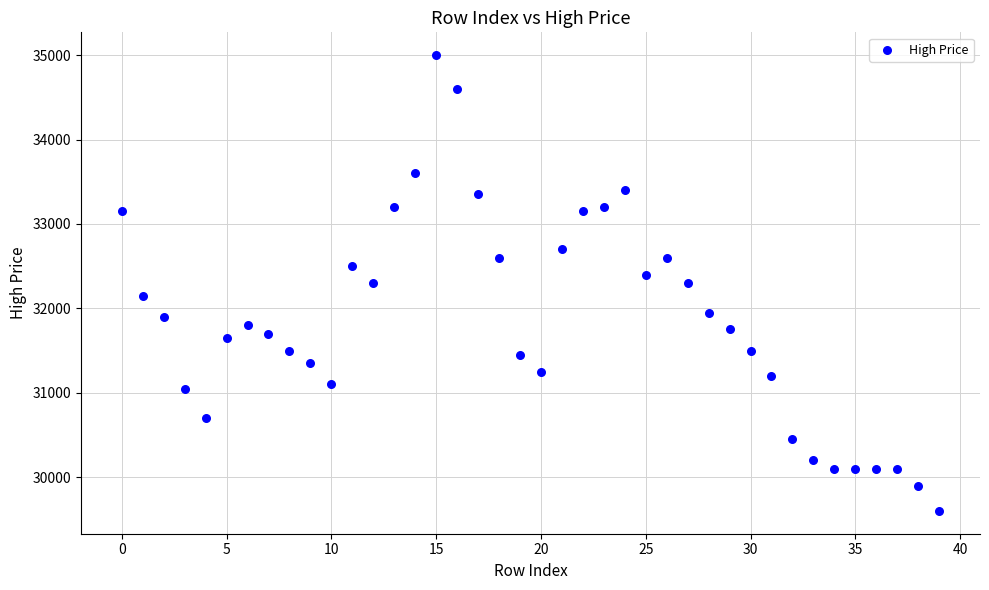

What is the range of Y values (max minus min)?

5400